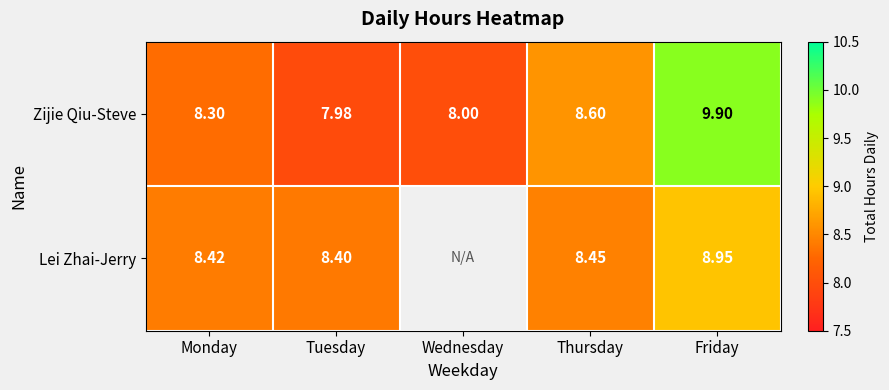

Which category has the highest value in the Zijie Qiu-Steve series?

Friday